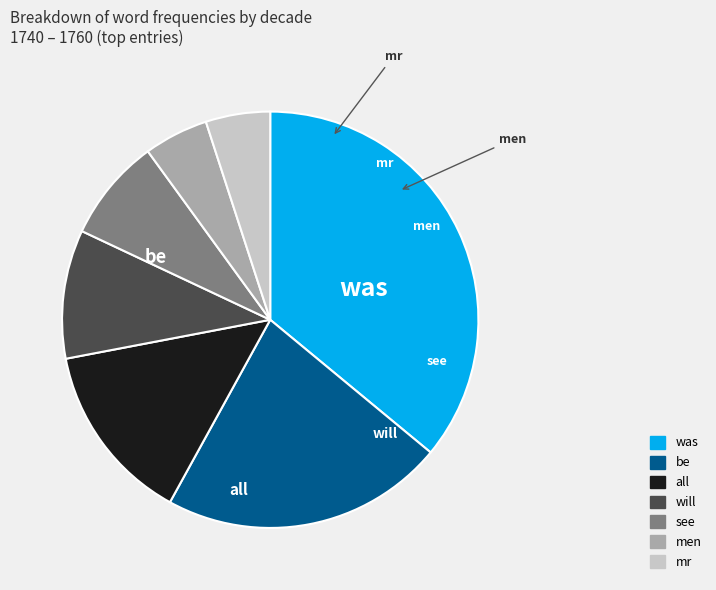

The mr slice represents 19% of the pie. True or false?

False